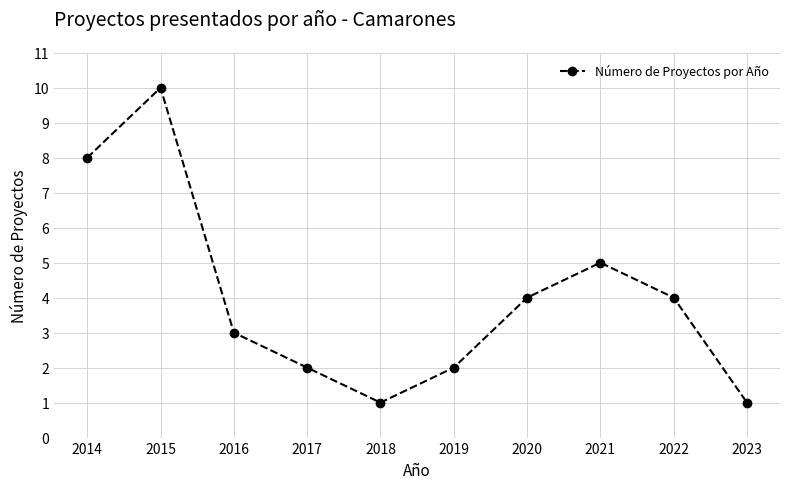

At which label does the data first exceed 4?

2014